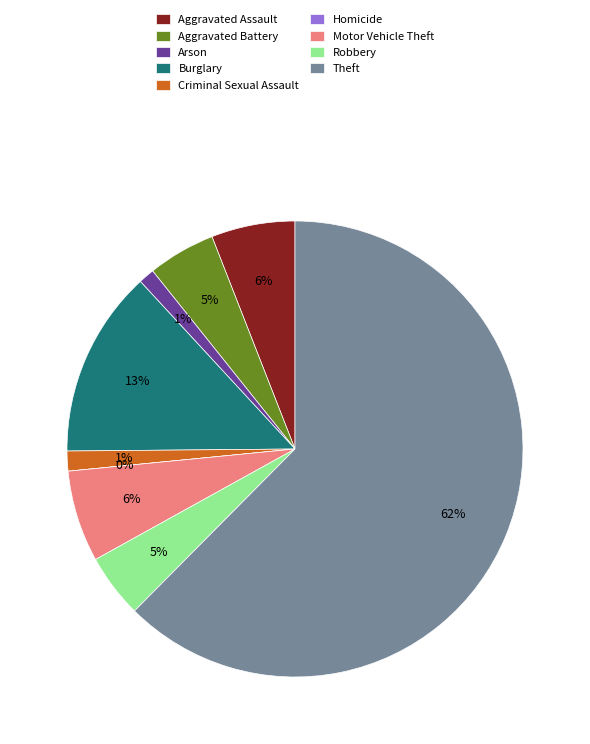

To the nearest percent, what percentage of the pie is Motor Vehicle Theft?

6%